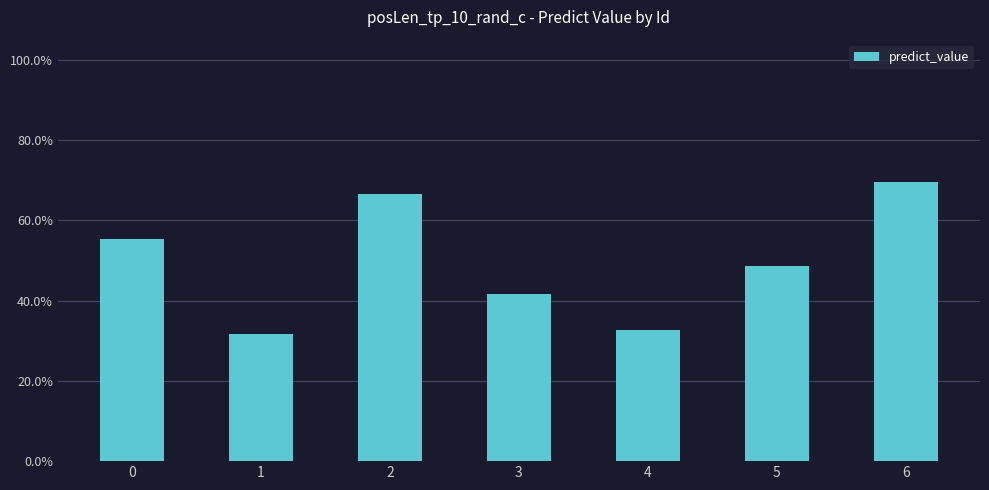

What is the smallest value displayed?

0.3